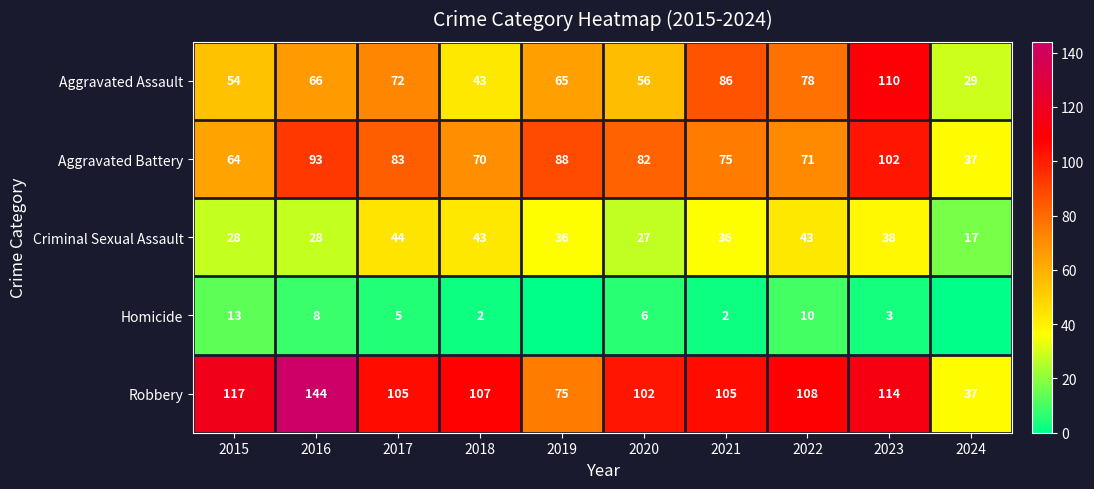

What is the greatest value displayed?

144